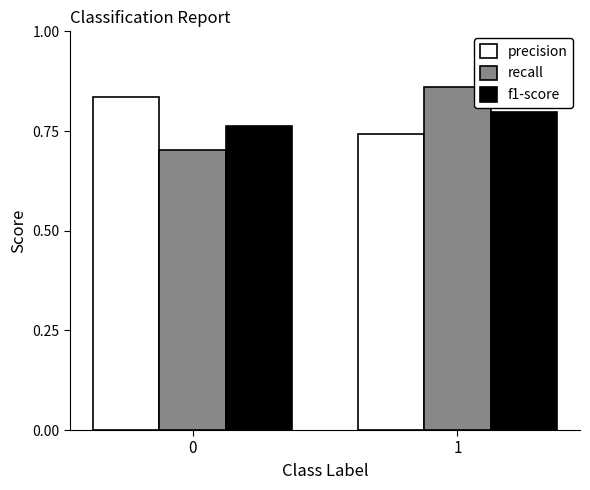

Which series has the largest range (max minus min)?

recall